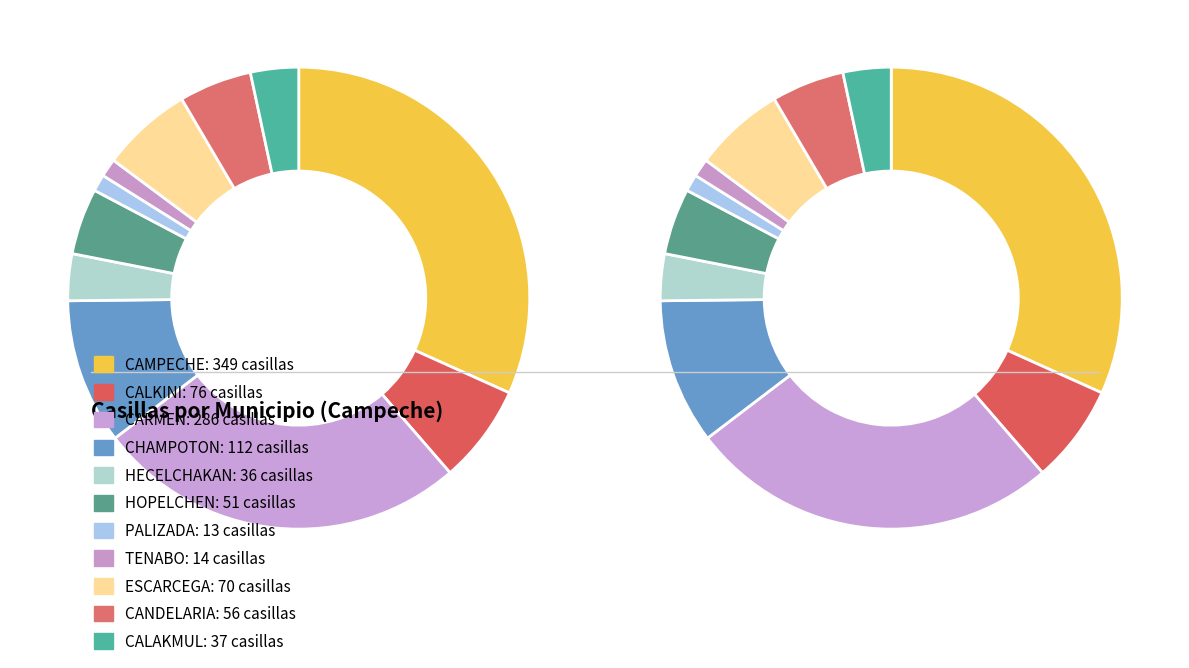

Which category has the biggest portion of the pie?

CAMPECHE